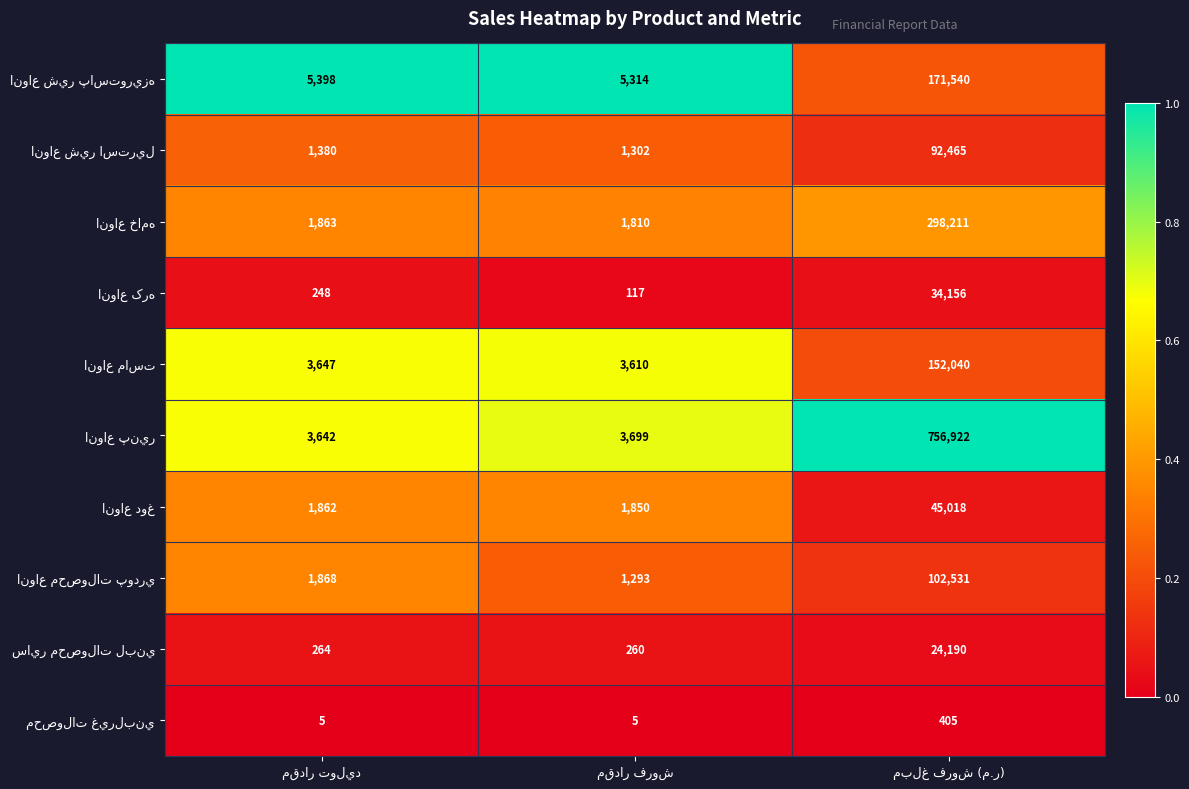

What is the greatest value displayed?

756922